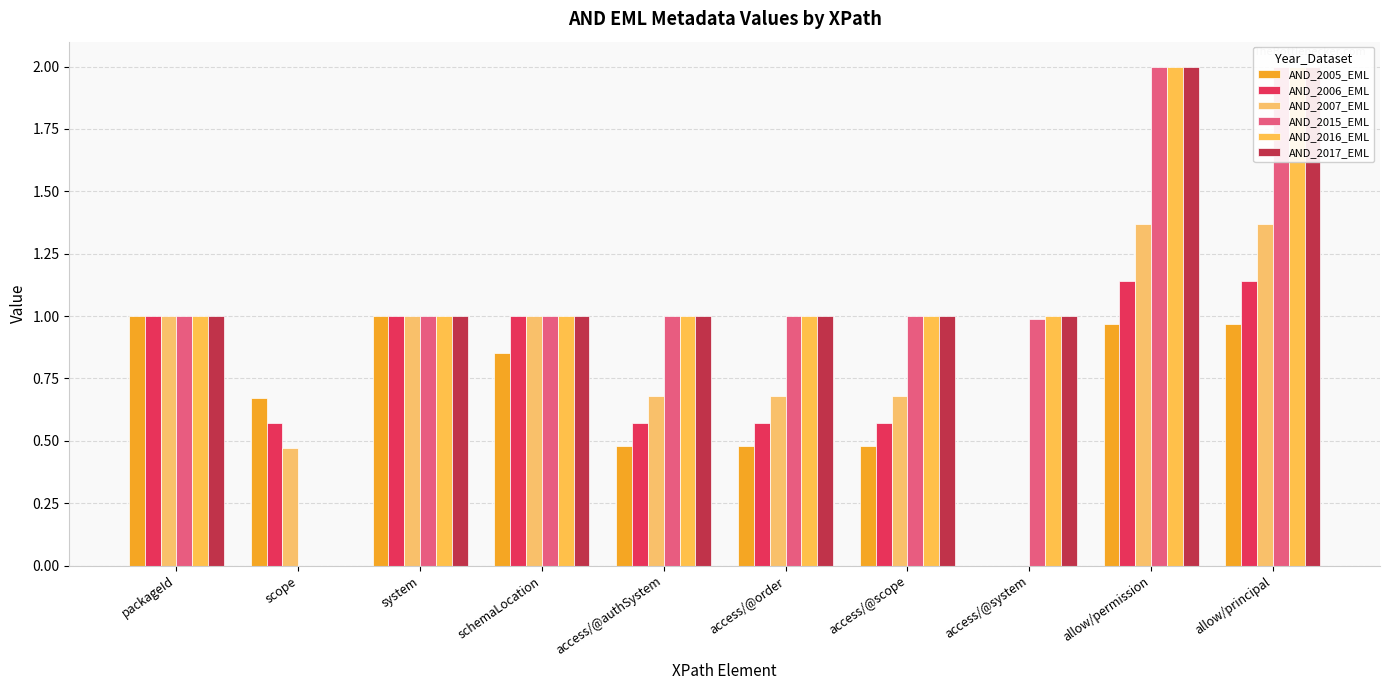

What is the greatest value displayed?

2.0